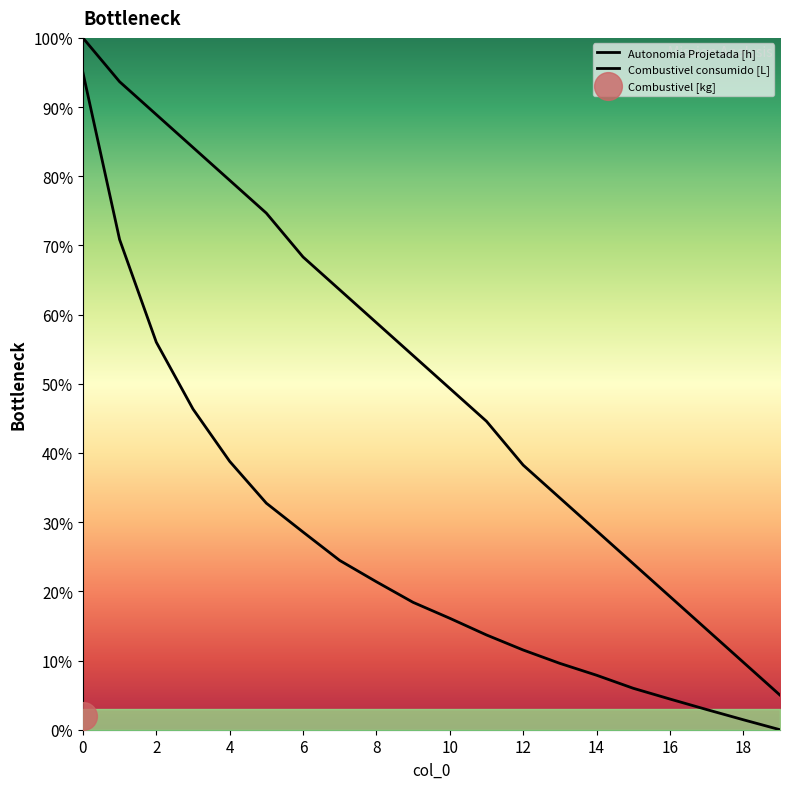

Which series has the largest Y range (max minus min)?

Autonomia Projetada [h]